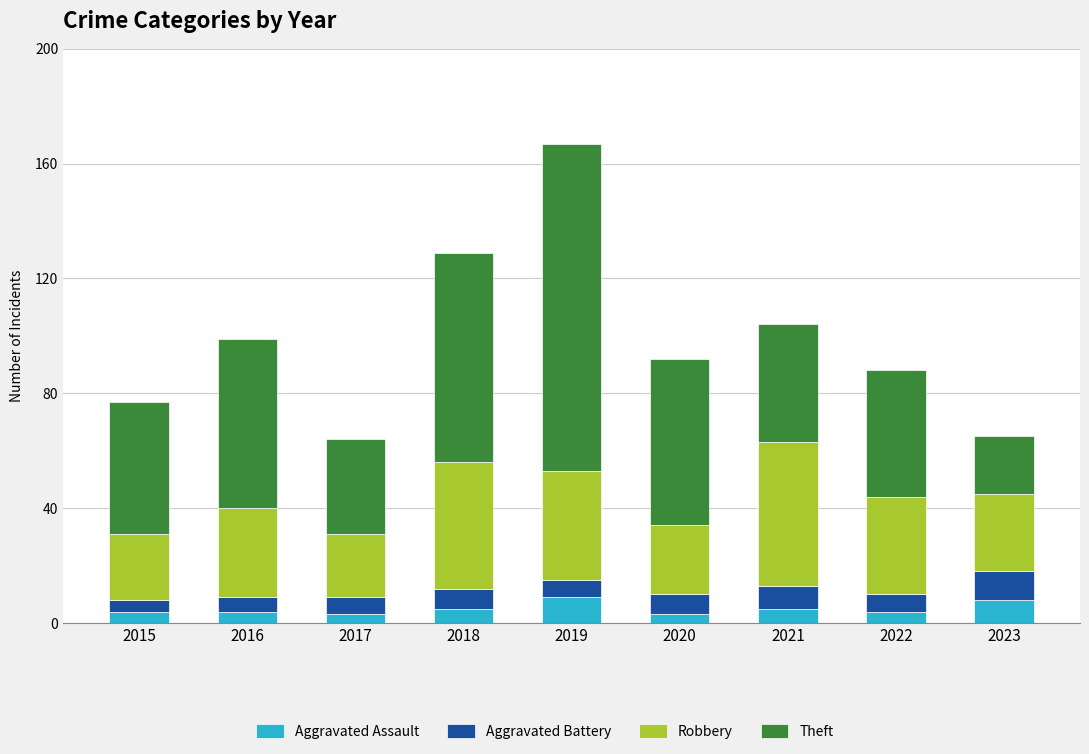

True or false: Aggravated Assault has a value of 5 at 2018.

True